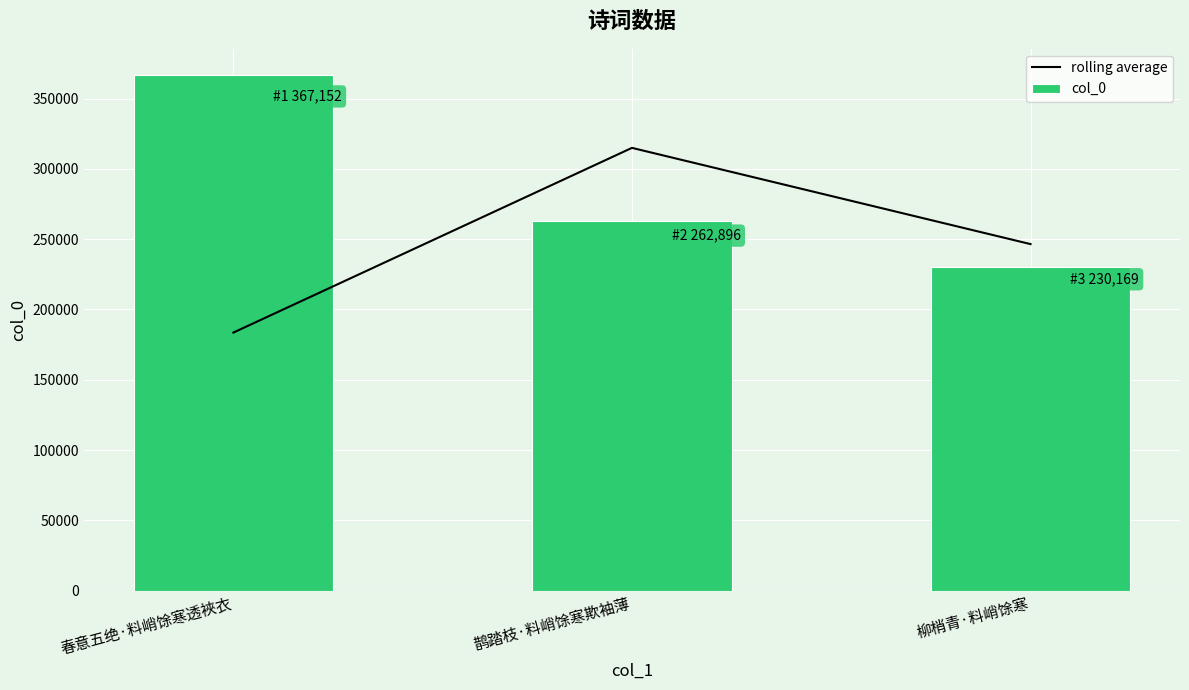

What is the value of the col_0 bar at the 3rd from the left?

230169